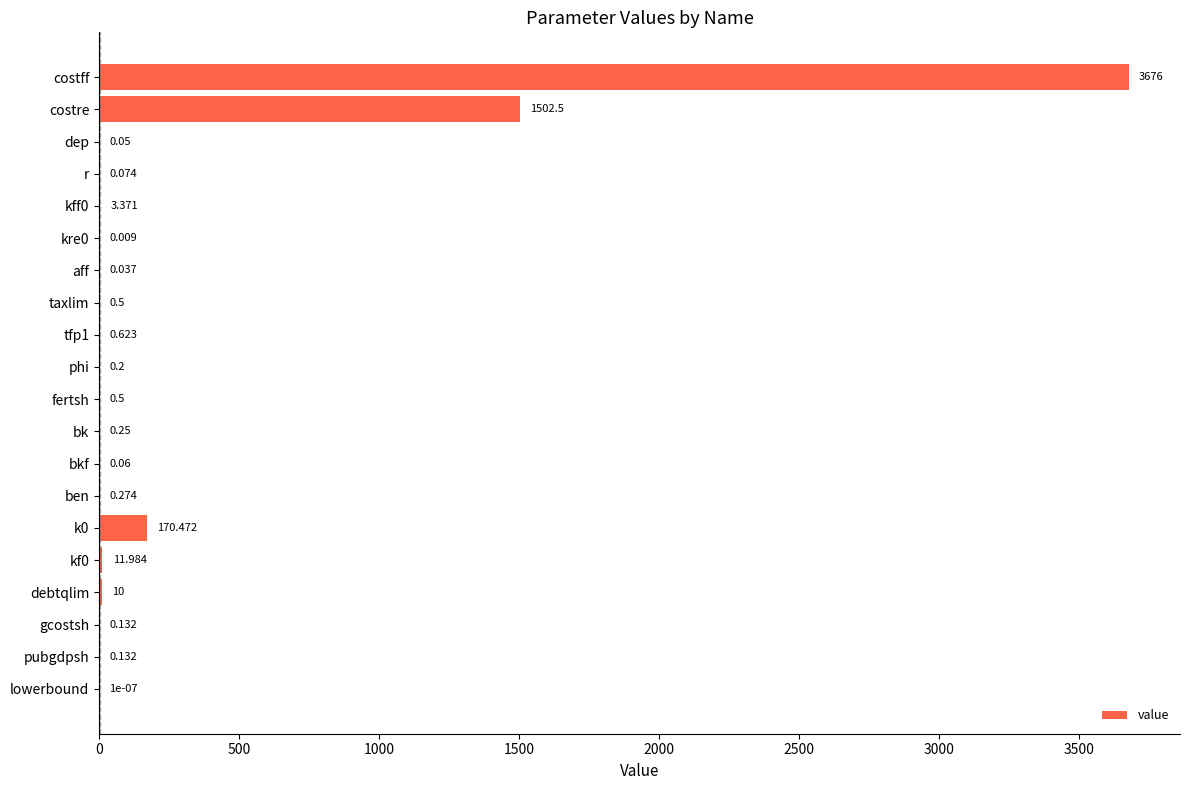

Which has a higher value, fertsh or dep?

fertsh